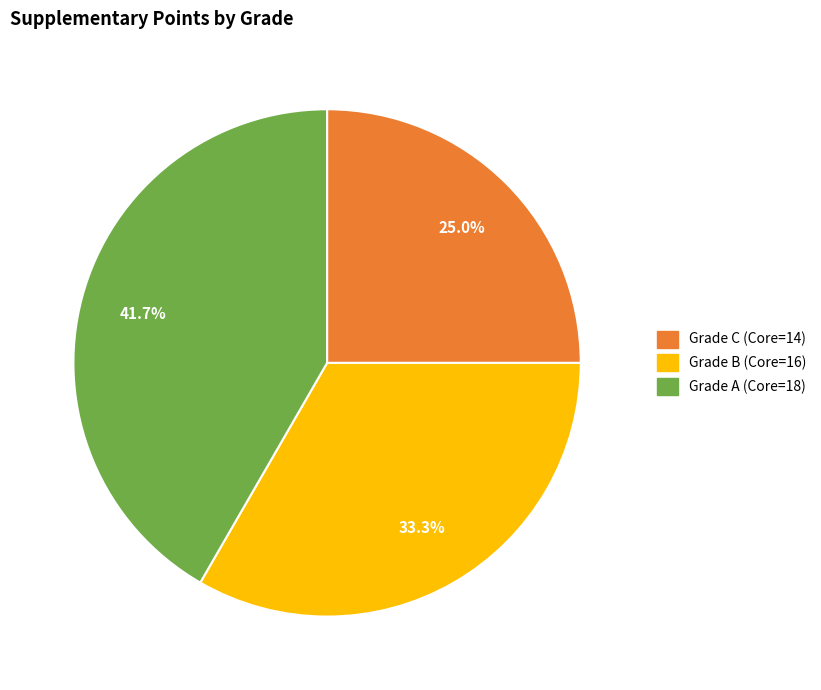

Is there a majority slice in this chart?

No